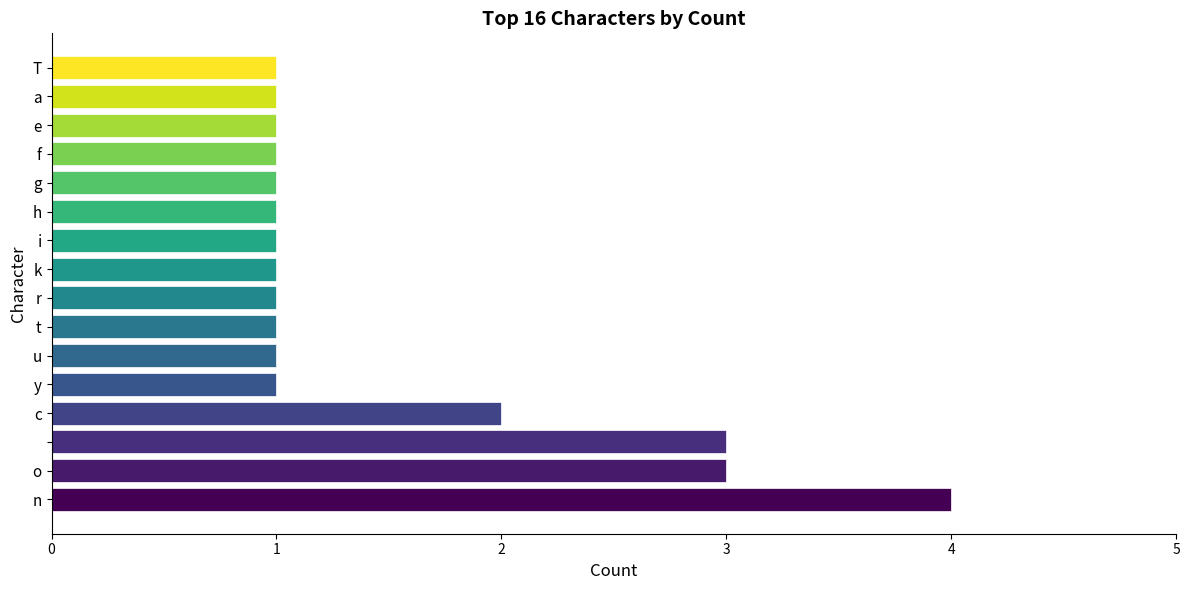

What is the difference between the maximum and minimum values?

3